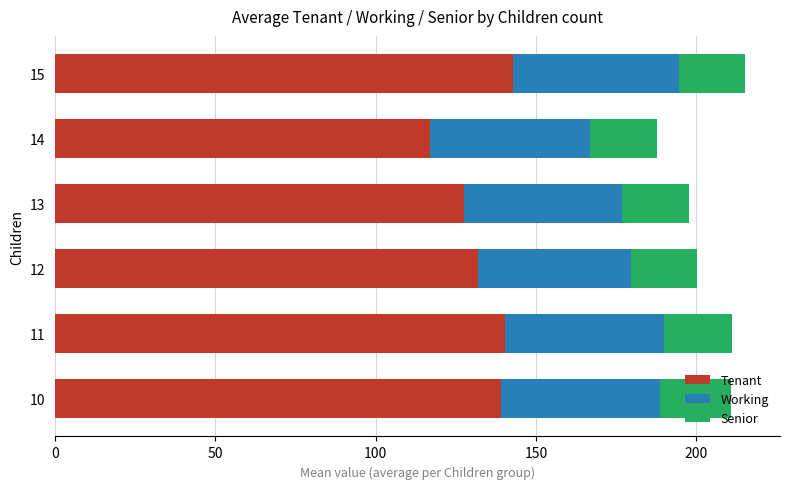

What is the difference between the Tenant values at 14 and 11?

23.3